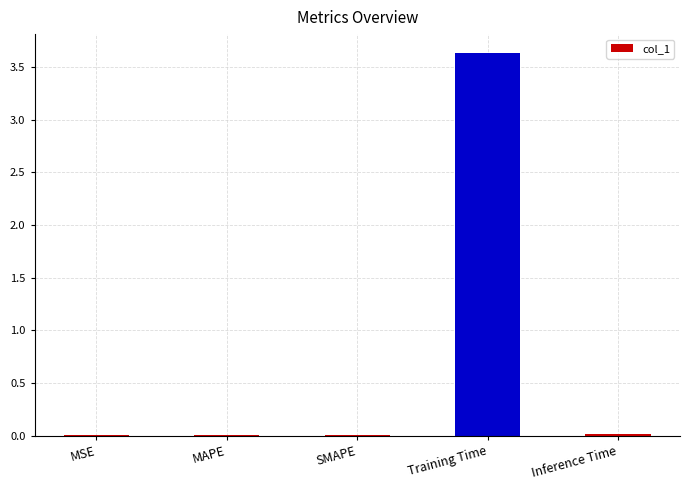

Is it true that the value at Training Time is 2.2?

False